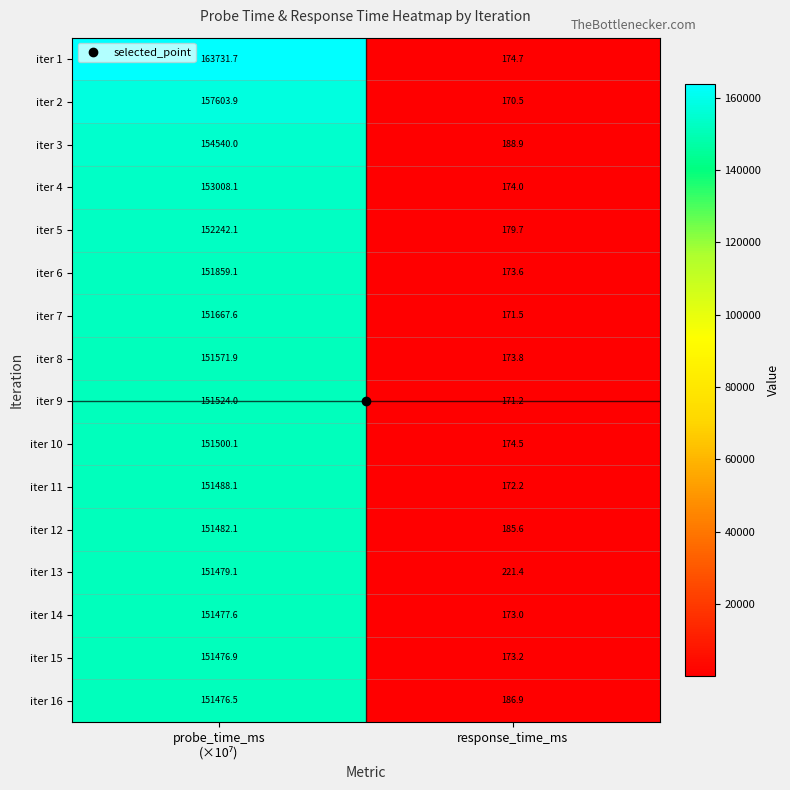

What value does the iter 14 series have at response_time_ms?

173.0